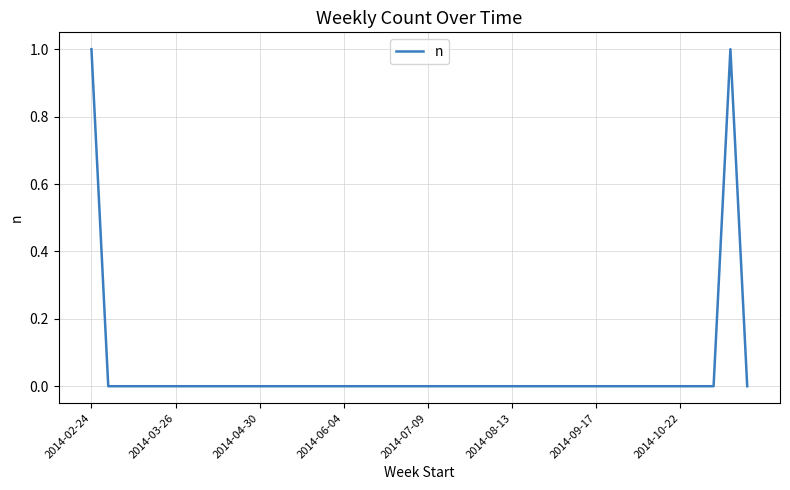

True or false: the data shows 0 at 2014-10-22.

True